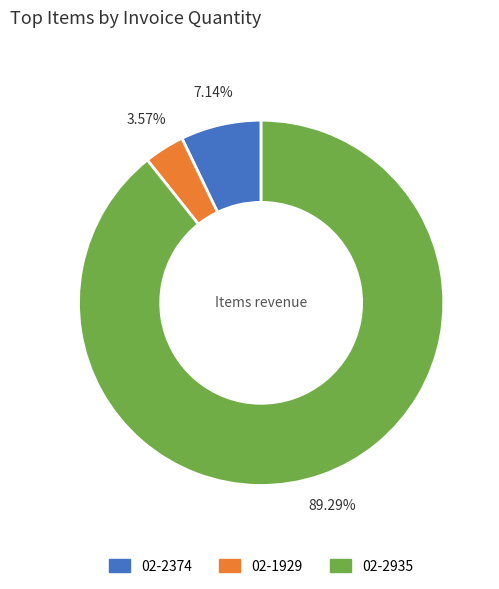

How much of the chart is everything except 02-2935?

10.7%